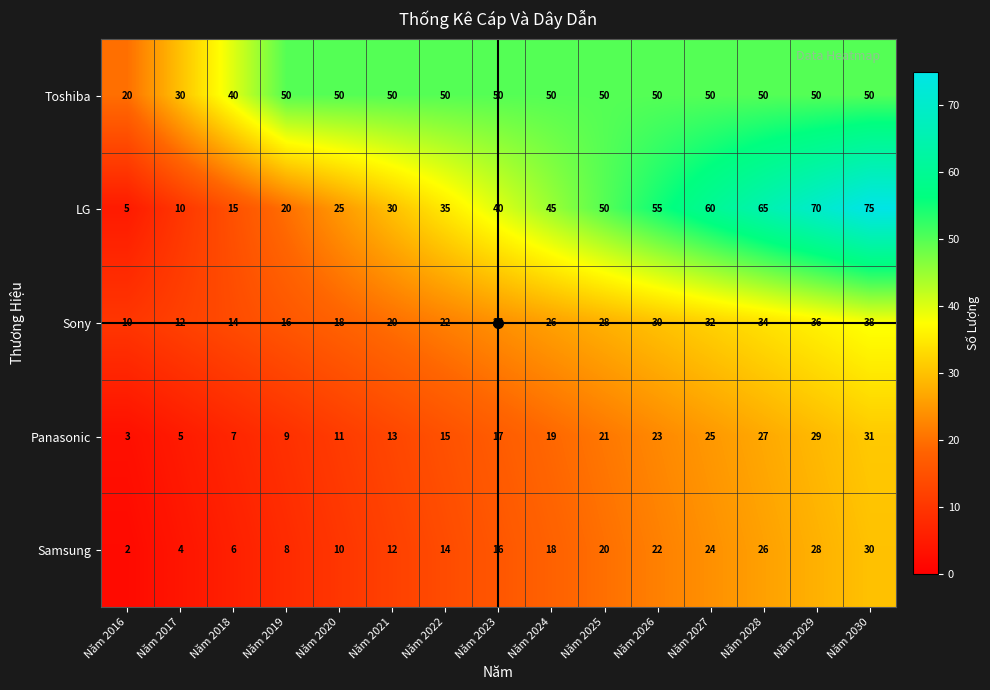

Which series has the largest total across all categories?

Toshiba